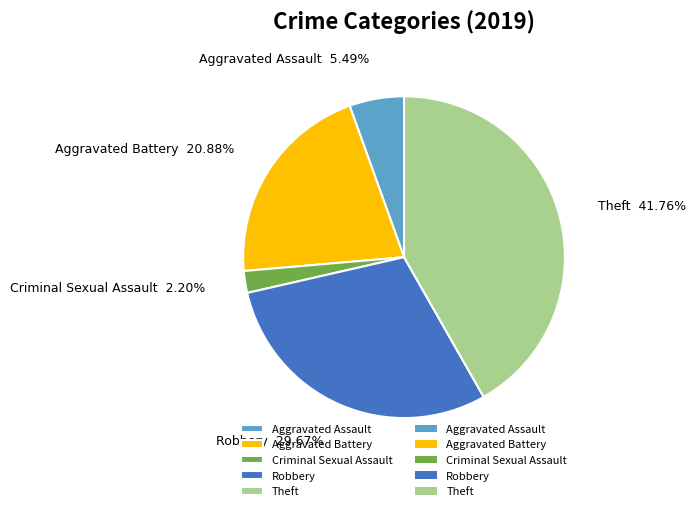

What is the largest slice in the pie chart?

Theft